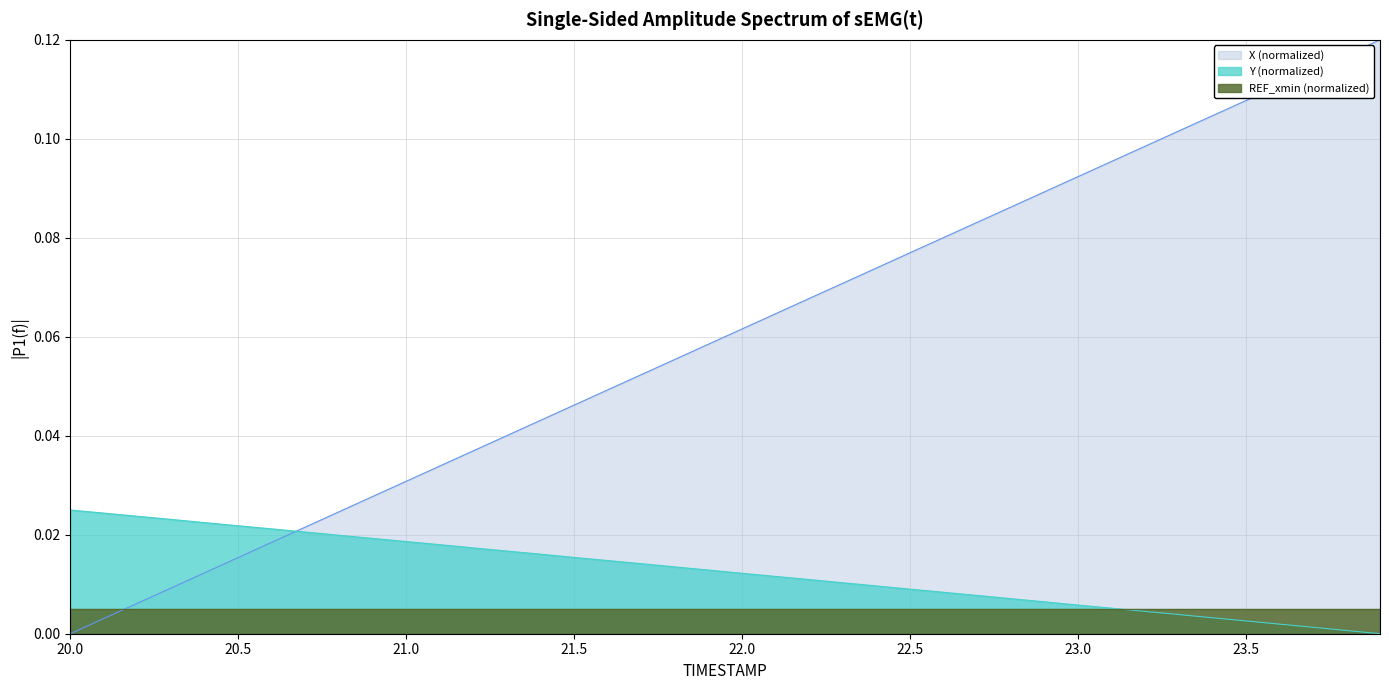

How many values in Y are above zero?

39